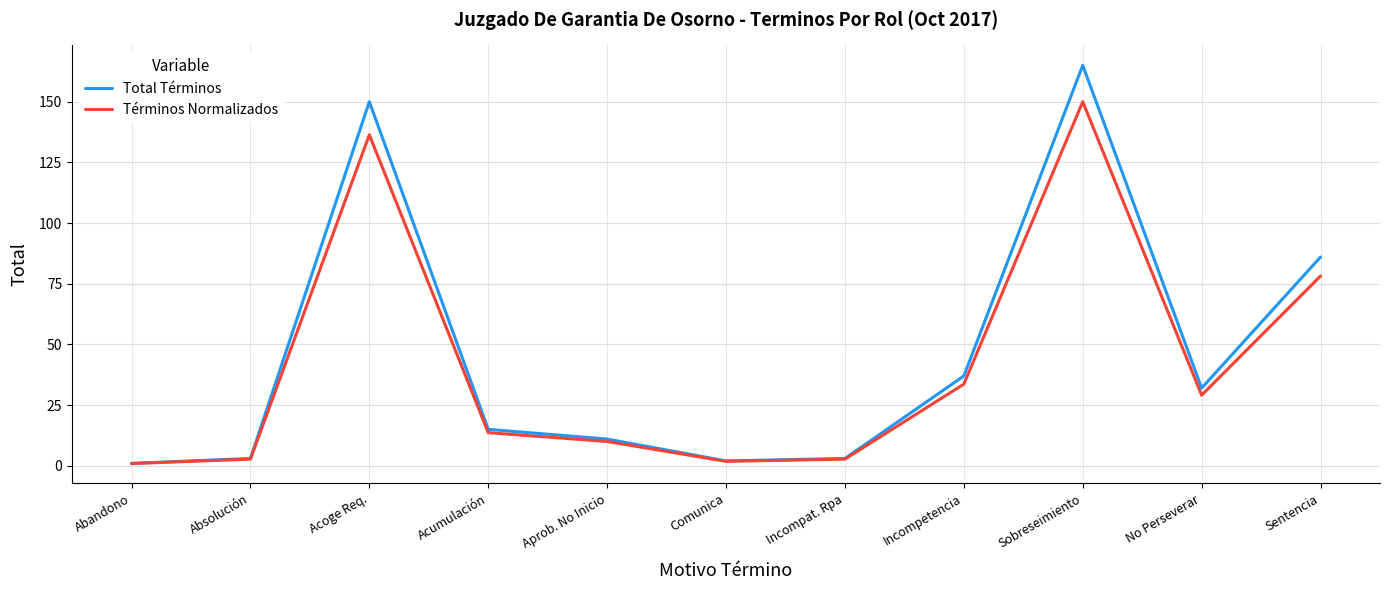

How many lines are shown in the chart?

2